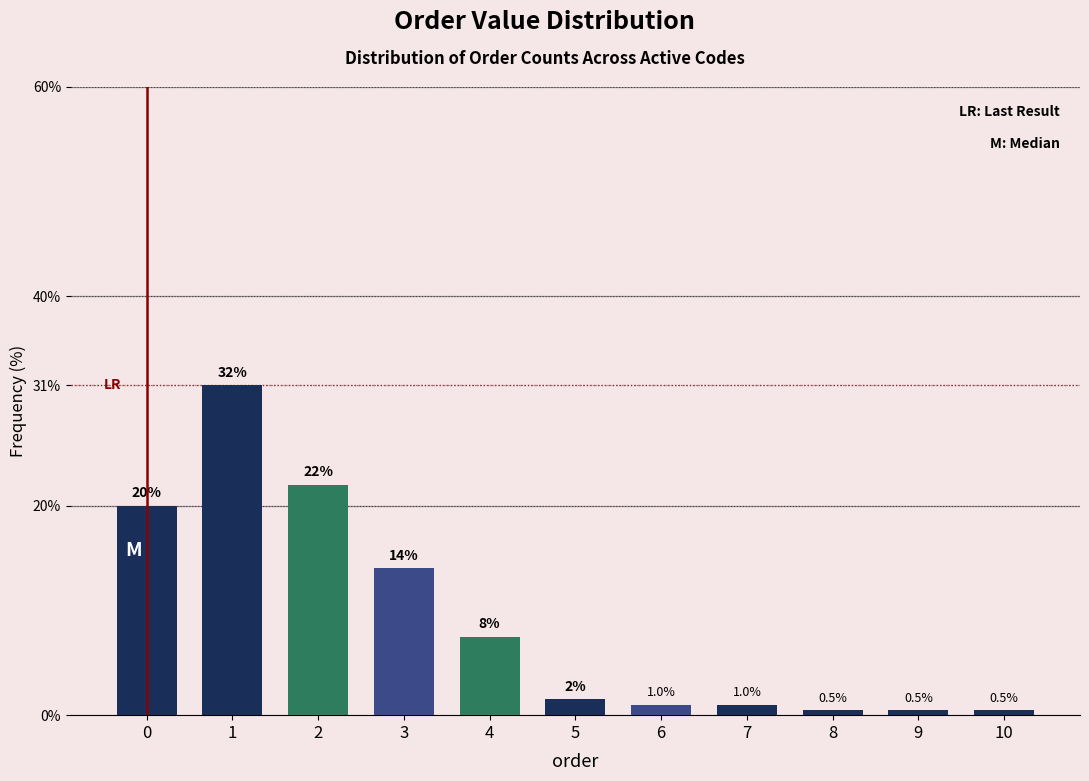

Reading left to right, what are all the values shown in this chart?

20.0	31.5	22.0	14.0	7.5	1.5	1.0	1.0	0.5	0.5	0.5